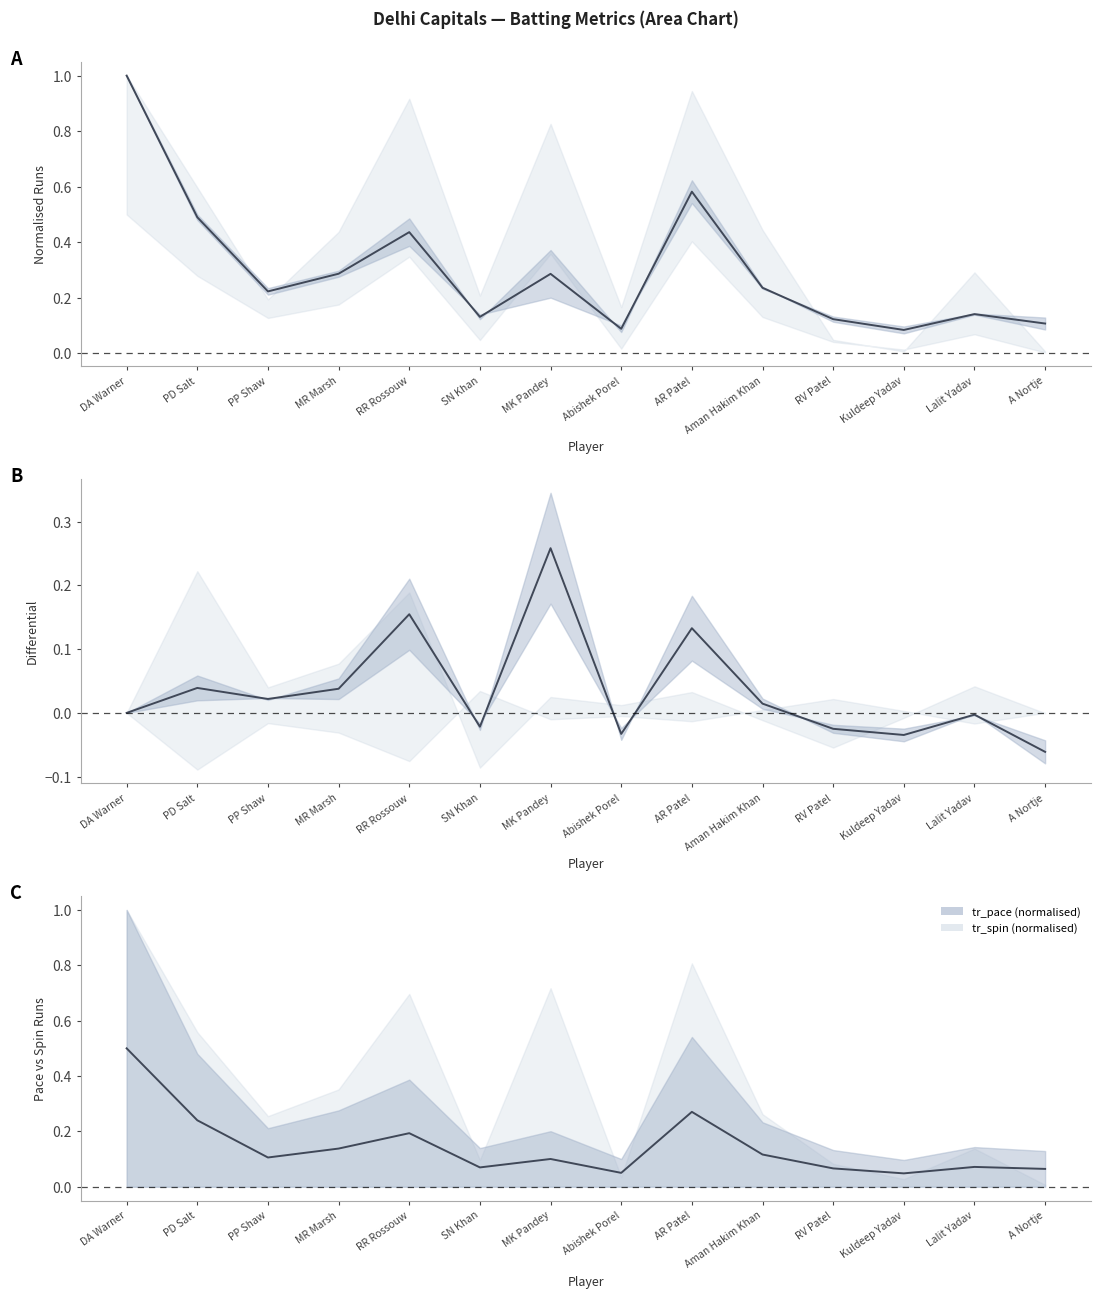

What is the difference between the maximum and minimum values?

0.5